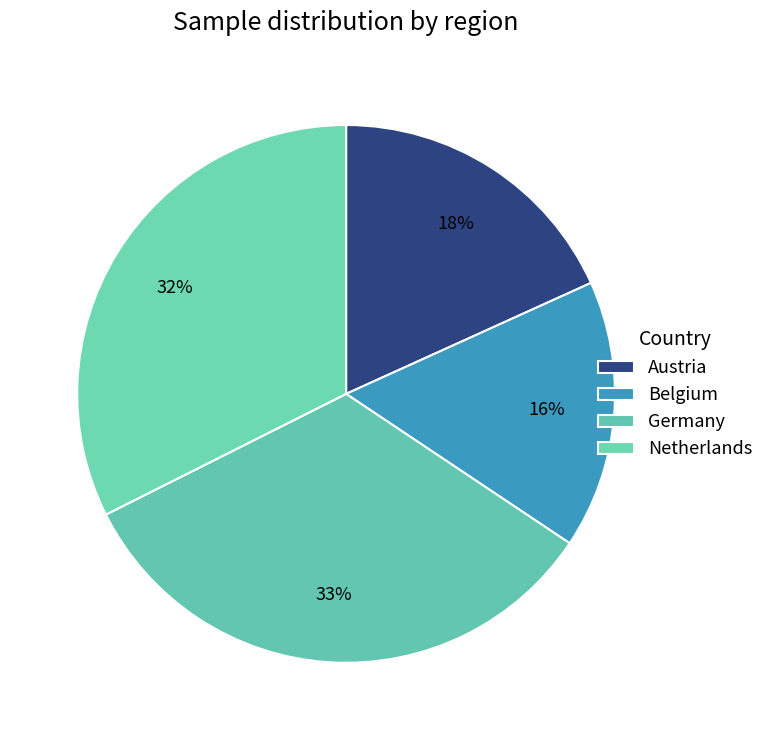

What is the ratio of the value at Netherlands to the value at Austria?

1.8